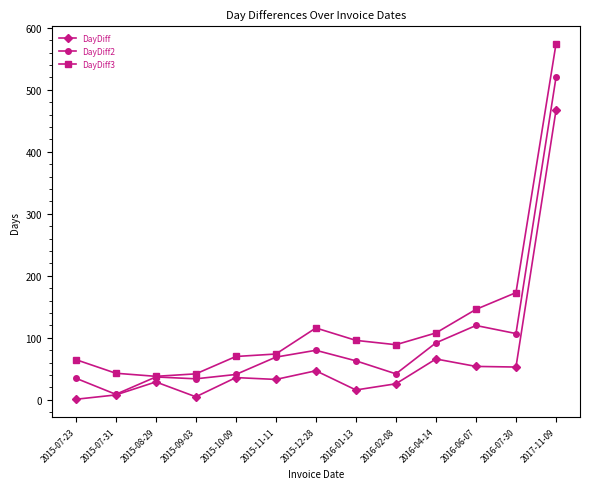

Where is the first local maximum for DayDiff?

2015-08-29